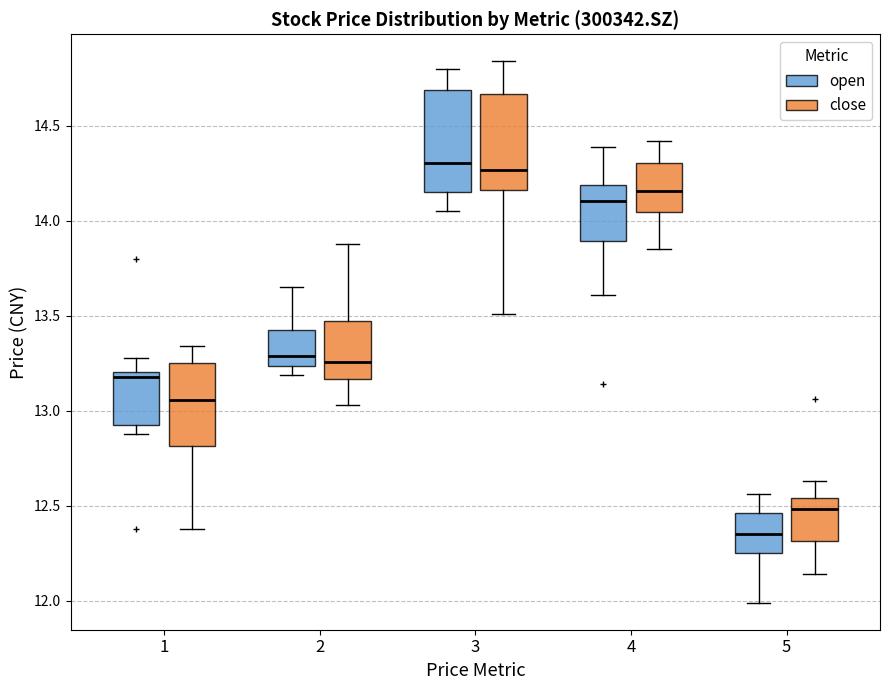

Reading left to right, transcribe this box plot: for each box, give where its median line is, the range the box spans, and where its two whiskers end, as read against the y-axis. The values are not printed on the chart, so give them approximately, as read against the axis.

1 (open): median 13.20 (just below the box's upper edge), box 12.95 to 13.20, whiskers 12.90 to 13.30
1 (close): median 13.05, box 12.80 to 13.25, whiskers 12.40 to 13.35
2 (open): median 13.30, box 13.25 to 13.45, whiskers 13.20 to 13.65
2 (close): median 13.25, box 13.15 to 13.45, whiskers 13.05 to 13.90
3 (open): median 14.30, box 14.15 to 14.70, whiskers 14.05 to 14.80
3 (close): median 14.25, box 14.15 to 14.65, whiskers 13.50 to 14.85
4 (open): median 14.10, box 13.90 to 14.20, whiskers 13.60 to 14.40
4 (close): median 14.15, box 14.05 to 14.30, whiskers 13.85 to 14.40
5 (open): median 12.35, box 12.25 to 12.45, whiskers 12.00 to 12.55
5 (close): median 12.50, box 12.30 to 12.55, whiskers 12.15 to 12.65